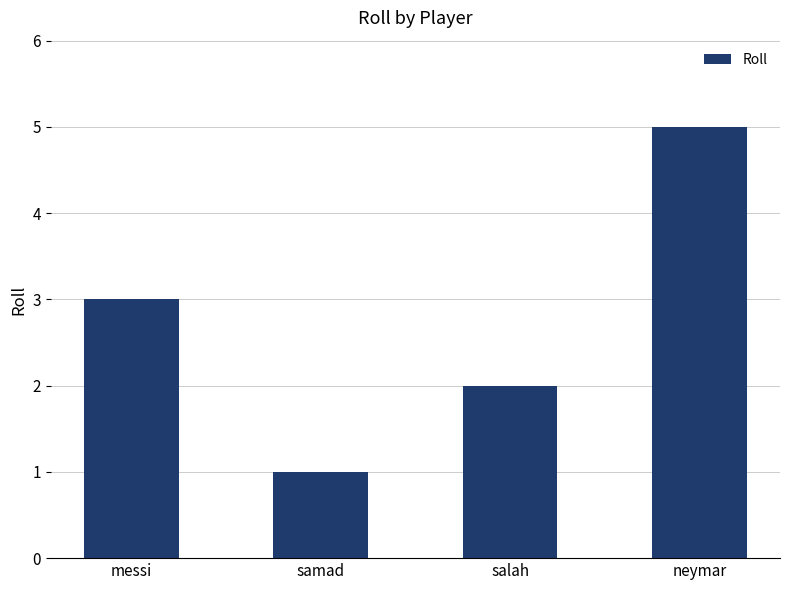

Reading right to left, list all the values displayed in this chart.

5	2	1	3